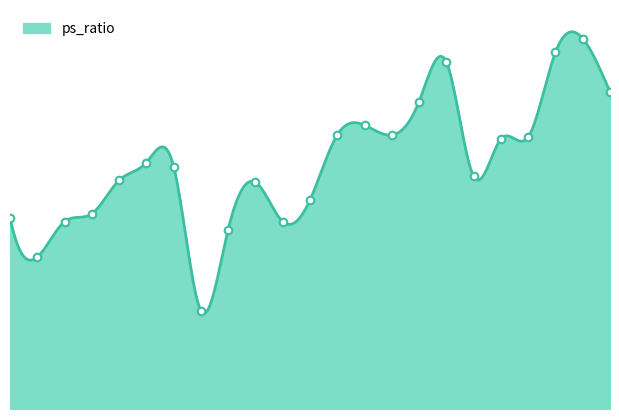

What is the change in value from 2005 to 2016?

+0.4